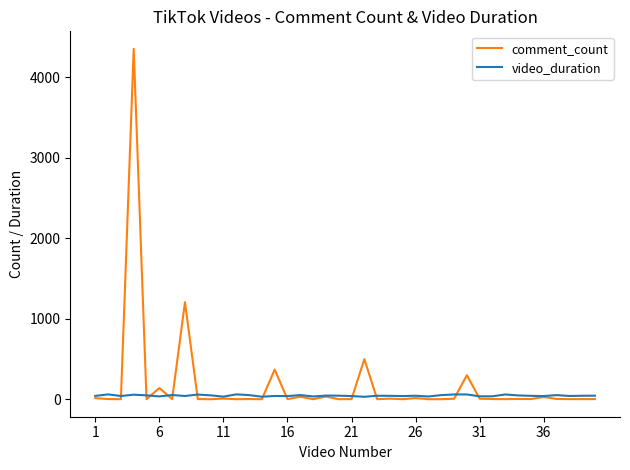

Rank the series by their maximum value, from highest to lowest.

comment_count, video_duration